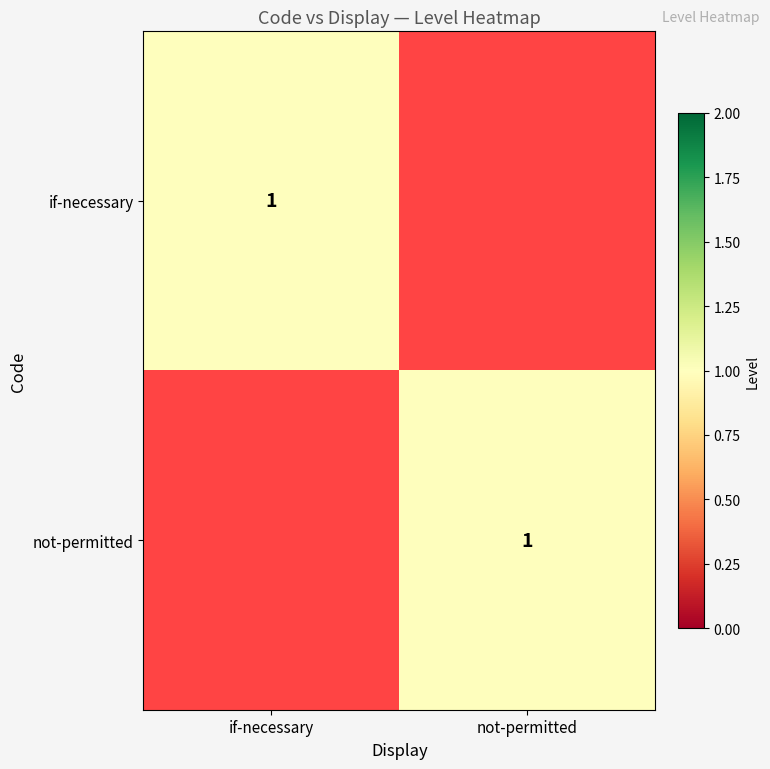

The value of if-necessary at if-necessary is 1. True or false?

True